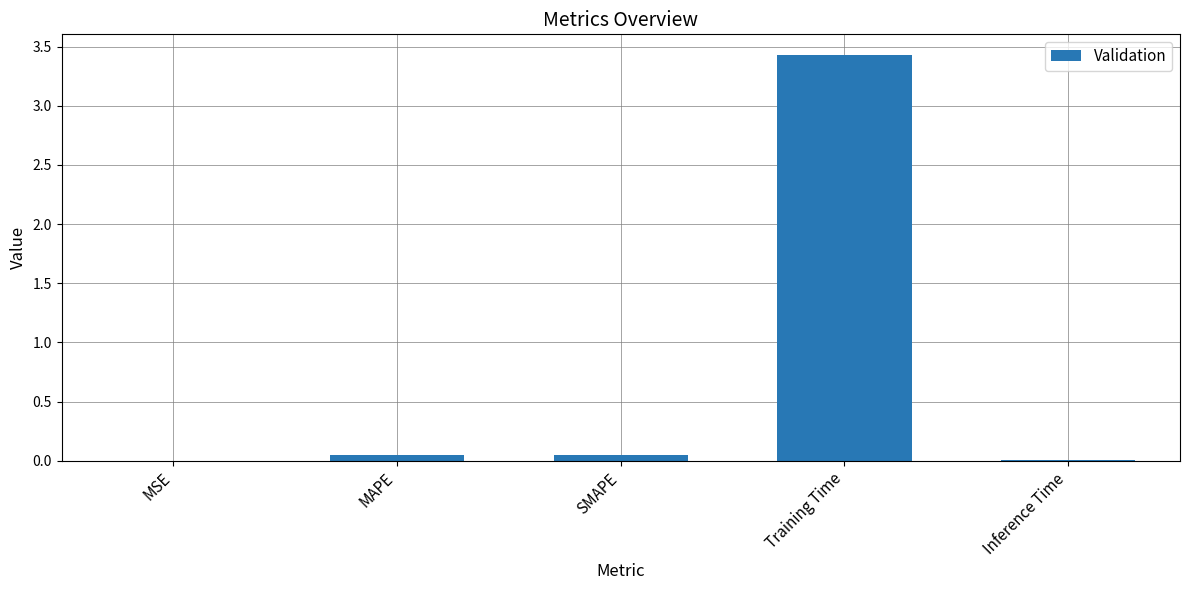

The chart shows a value of 0.0 at MSE. True or false?

True